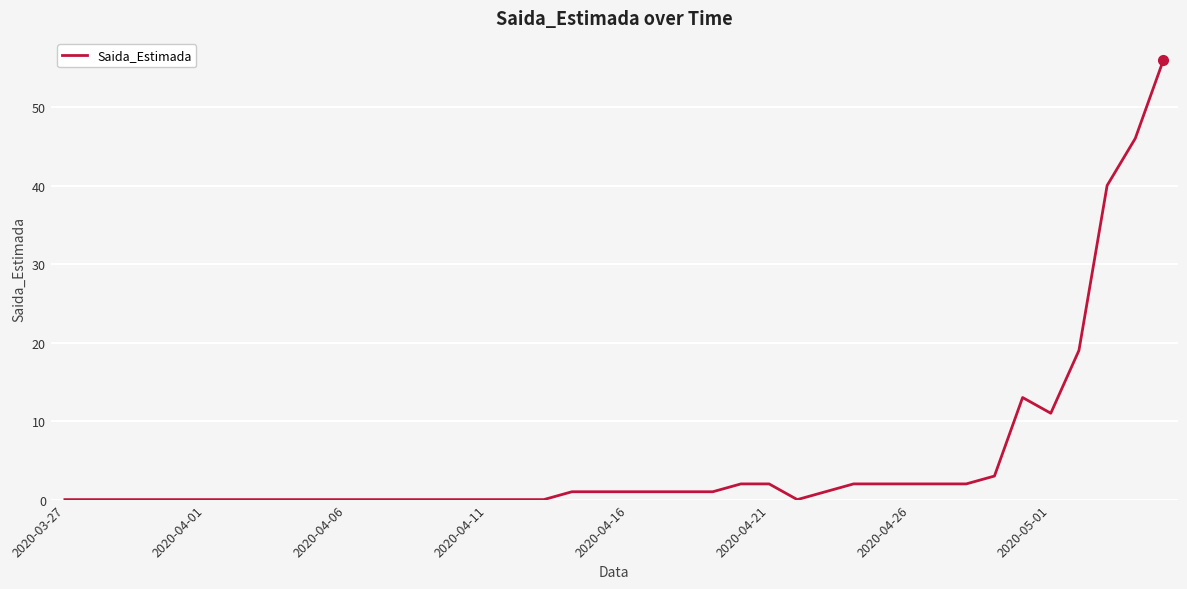

What is the difference between the maximum and minimum values?

56